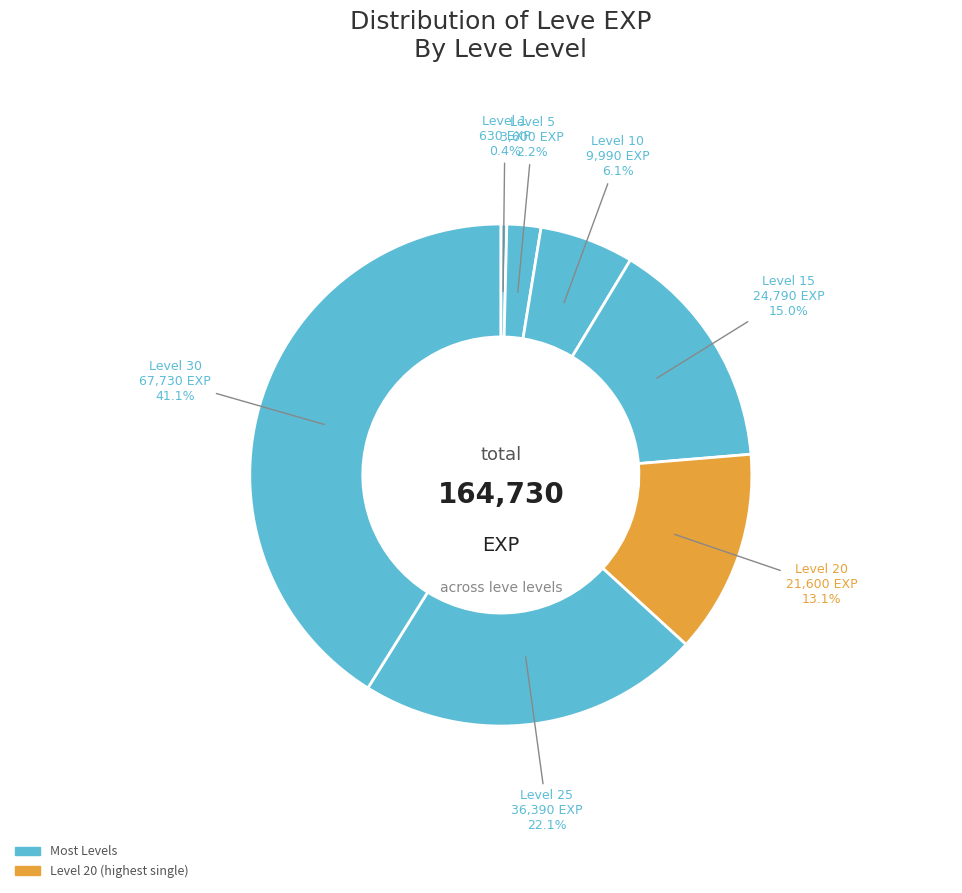

Rank the categories by value from lowest to highest.

Level 1, Level 5, Level 10, Level 20, Level 15, Level 25, Level 30